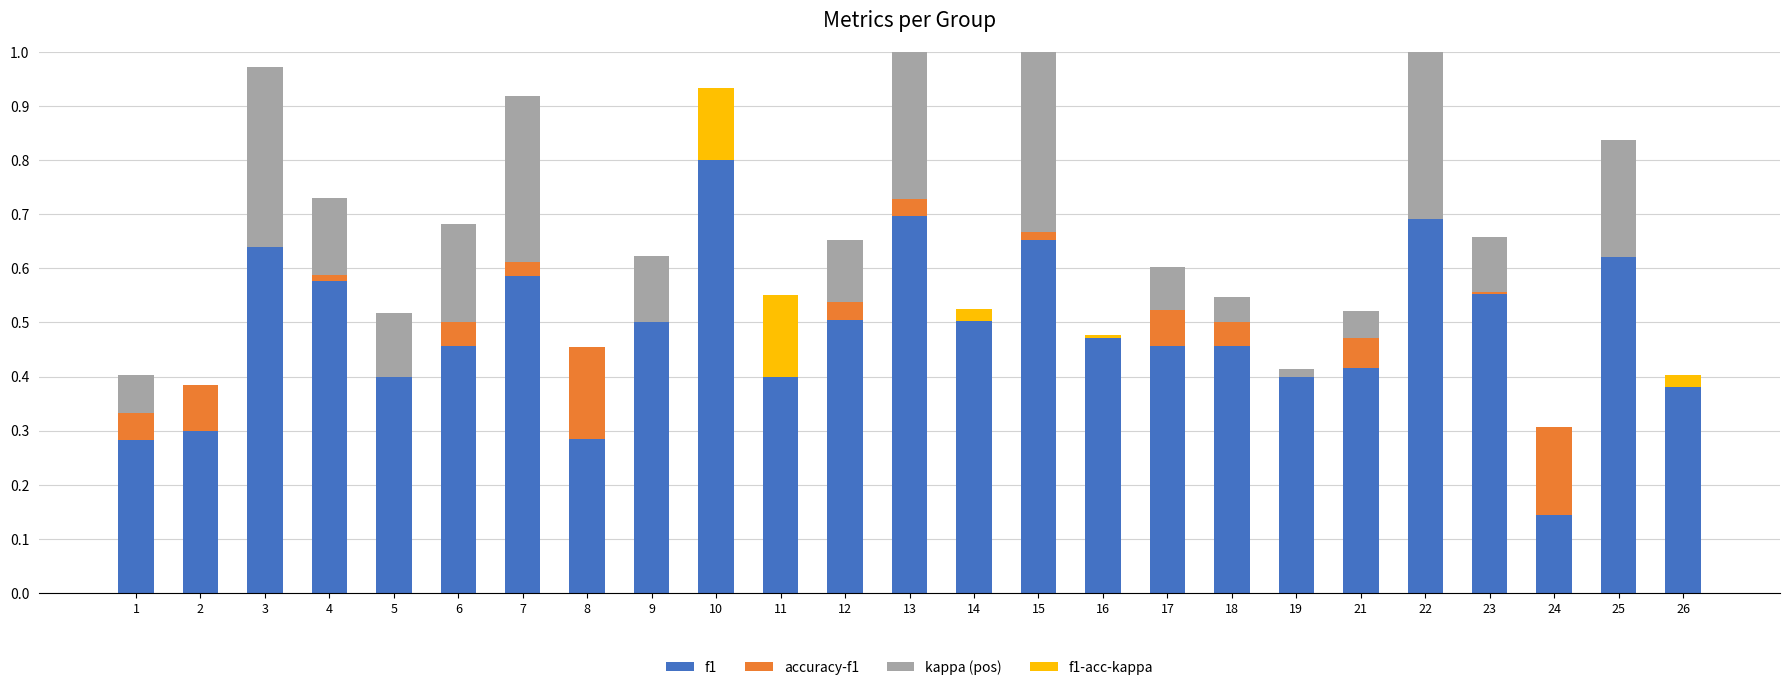

Which category has the lowest value in the f1 series?

24